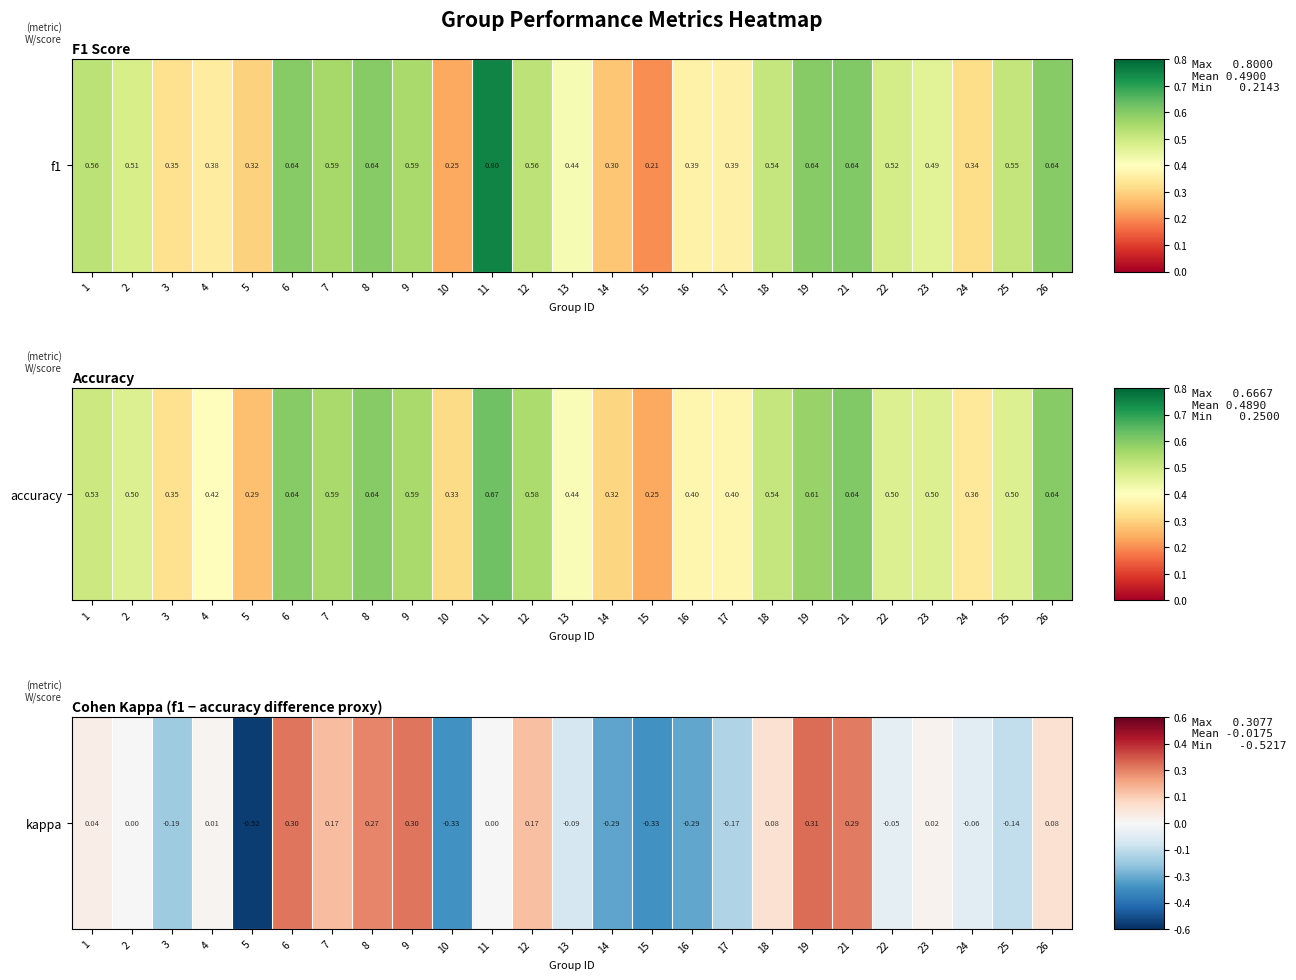

Count the number of data series in this chart.

1